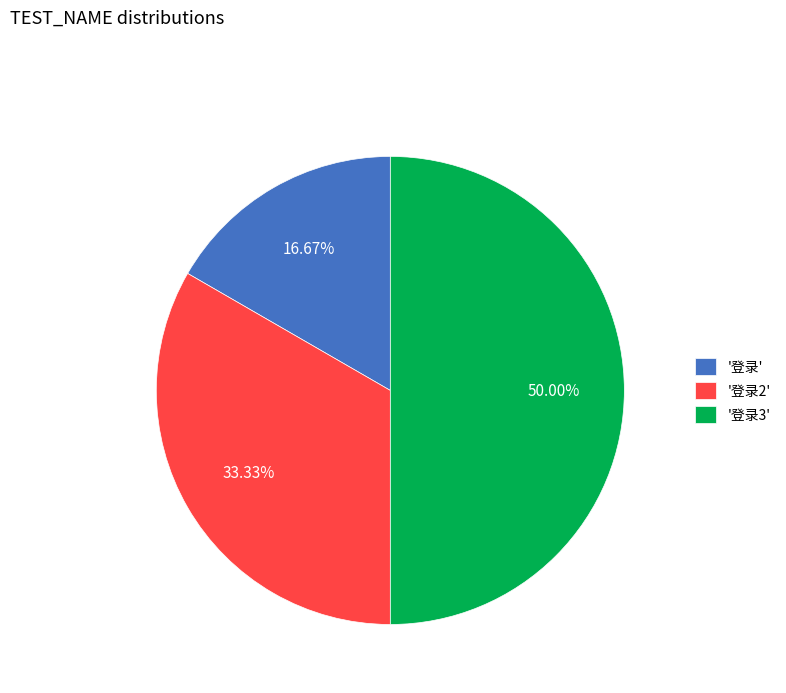

Rank the categories by value from lowest to highest.

'登录', '登录2', '登录3'